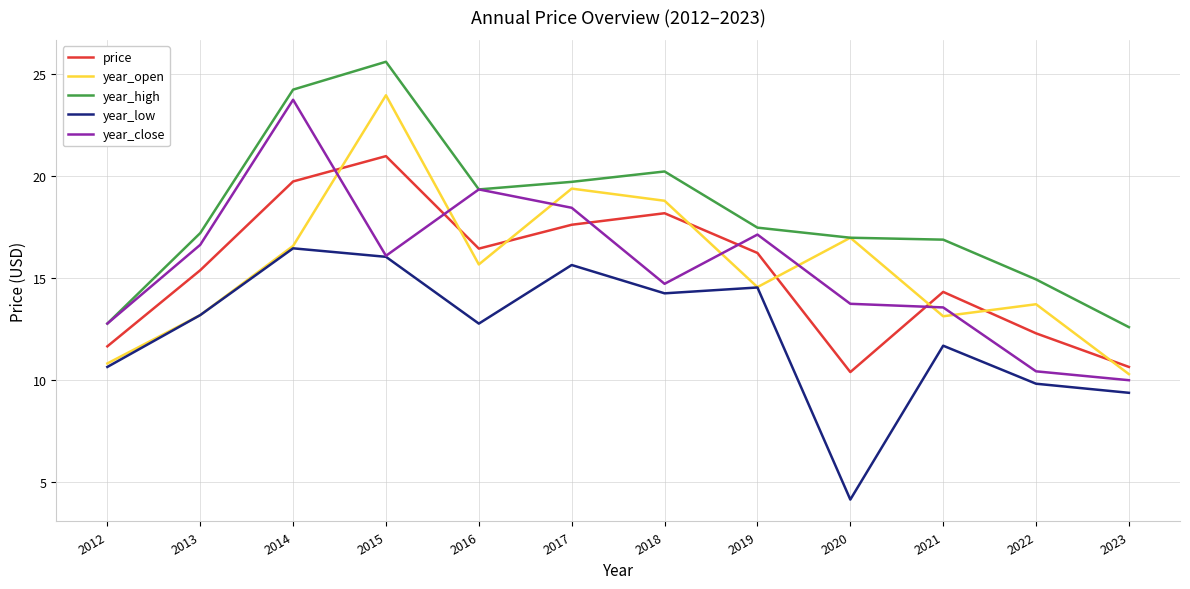

Count the number of categories in the chart.

12